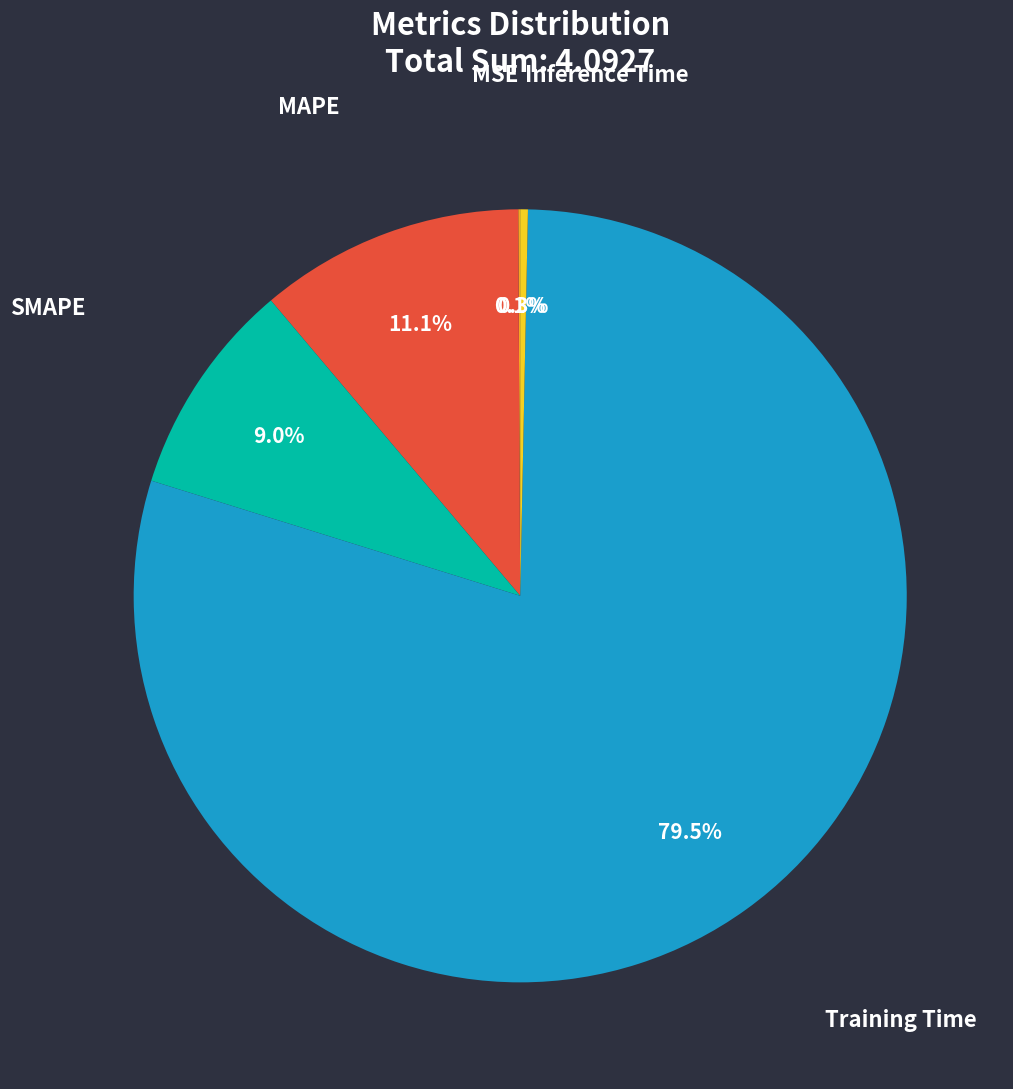

Which category has the biggest portion of the pie?

Training Time